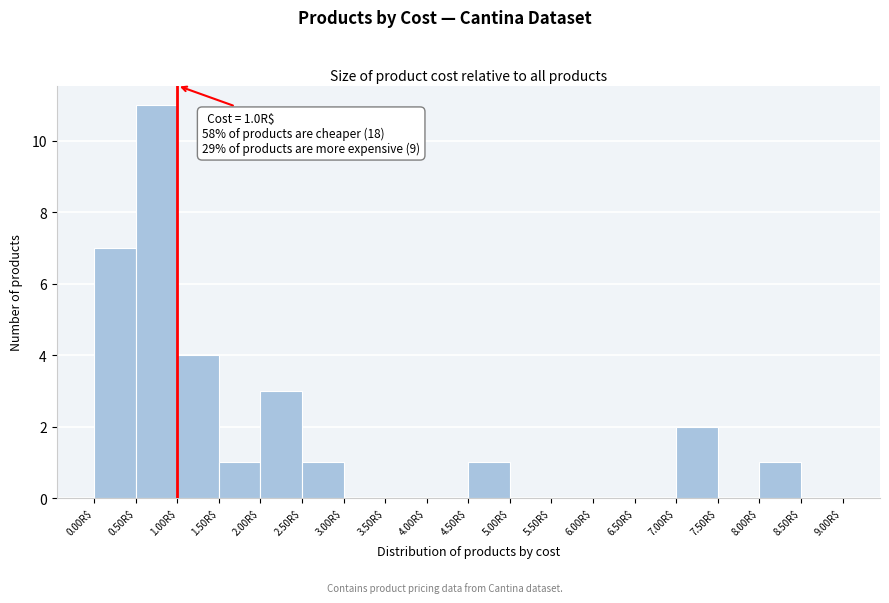

Which range on the x-axis has the tallest bar?

0.5 to 1.0